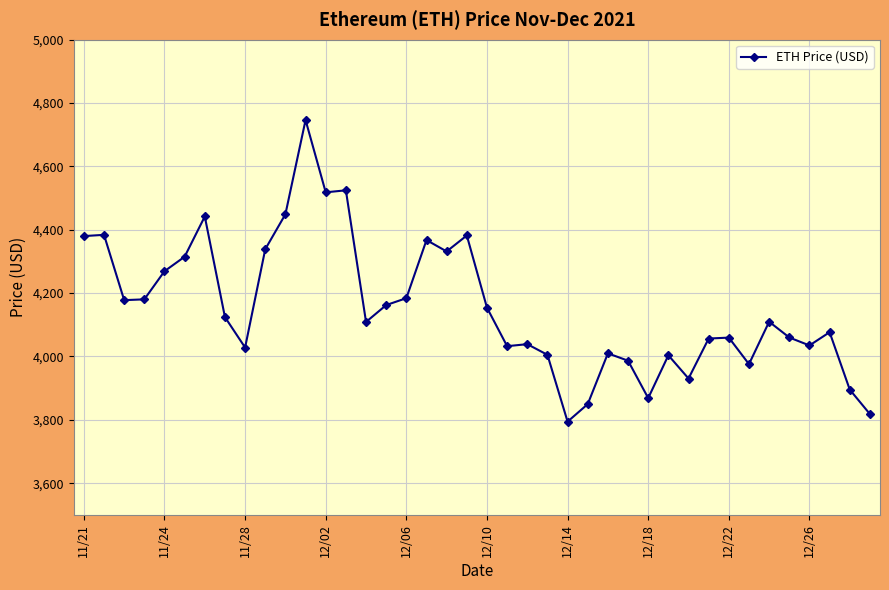

True or false: the data has more than 1 interior local peaks.

True